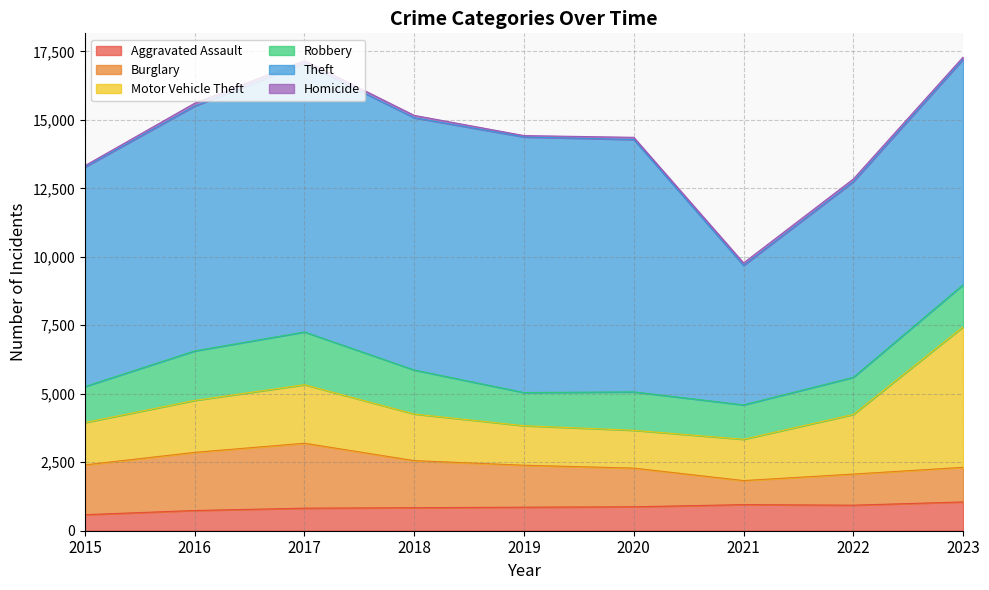

Reading left to right, extract all data points from this chart.

Aggravated Assault: 585	738	823	840	859	874	952	932	1051
Burglary: 1818	2123	2371	1719	1532	1412	879	1136	1264
Motor Vehicle Theft: 1545	1895	2136	1701	1443	1380	1506	2177	5130
Robbery: 1315	1808	1926	1607	1210	1402	1257	1355	1537
Theft: 8012	8938	9801	9209	9330	9213	5090	7142	8228
Homicide: 52	106	104	87	51	80	94	99	83